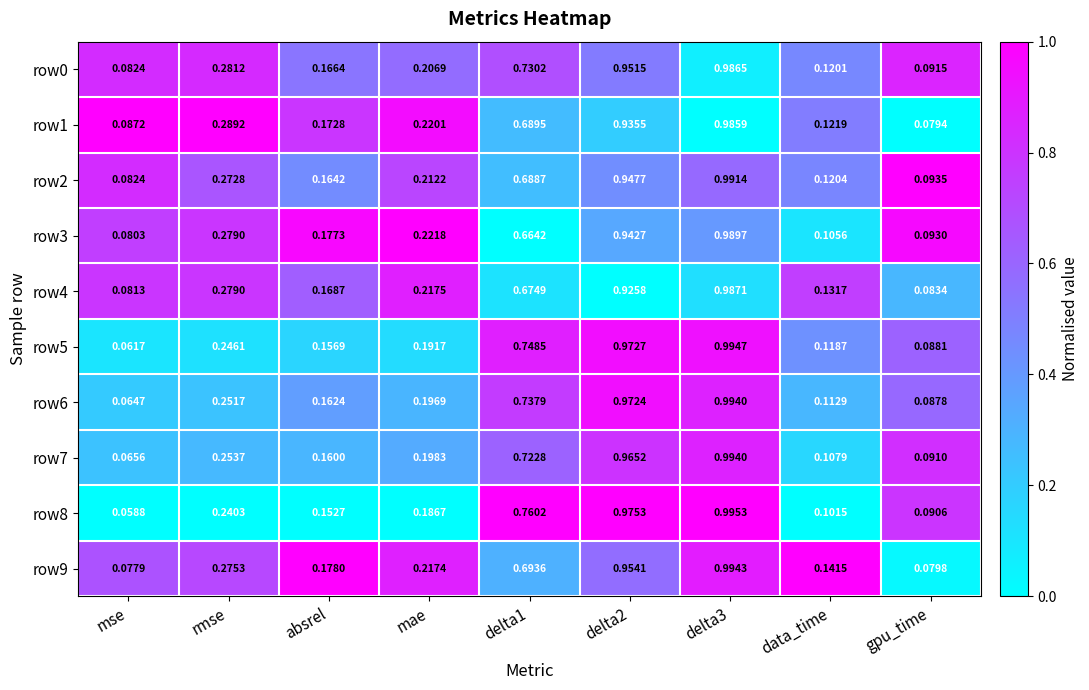

Where is row4 nearest to the value 0?

mse